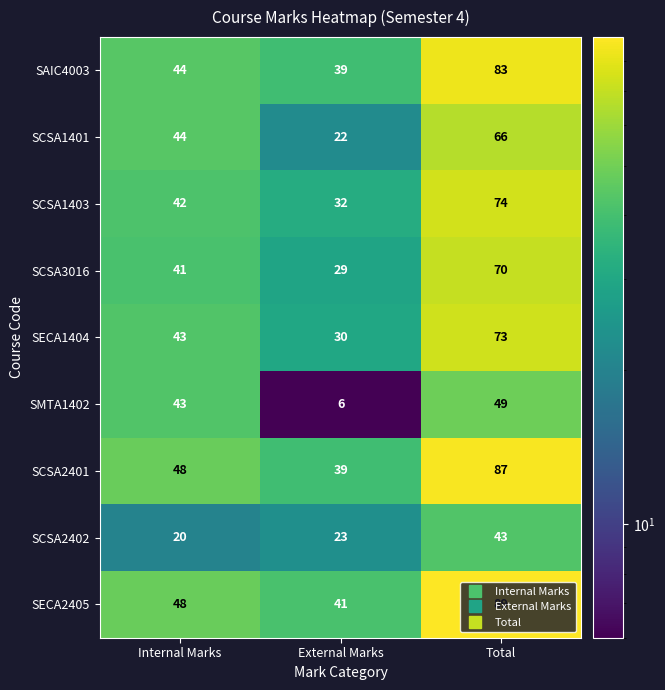

What is the total value across all series at Total?

634